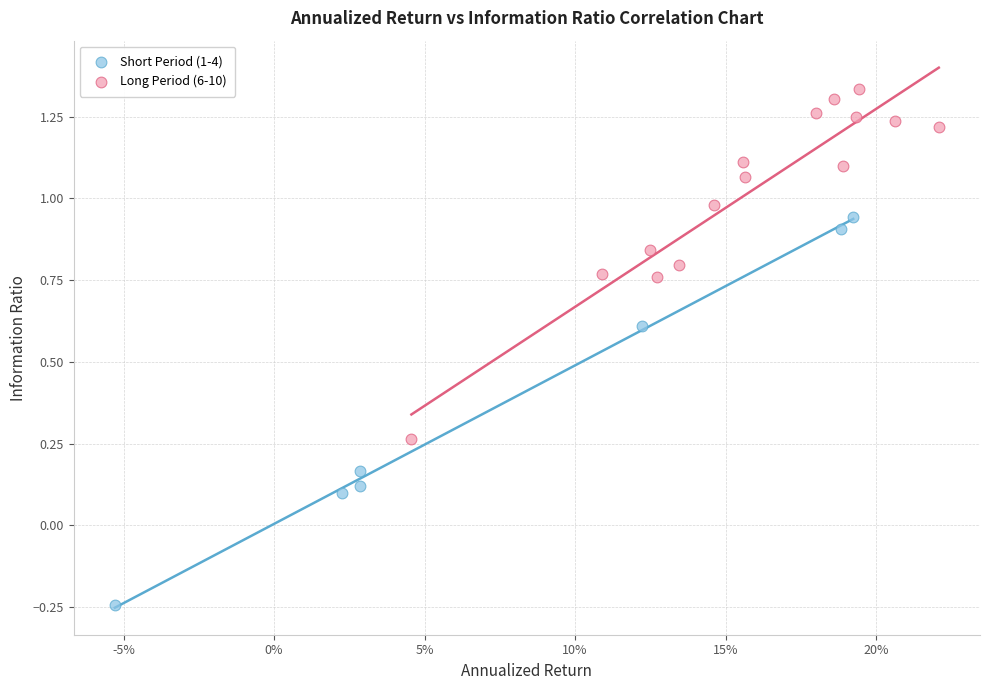

Which series reaches the maximum Y coordinate?

Long Period (6-10)